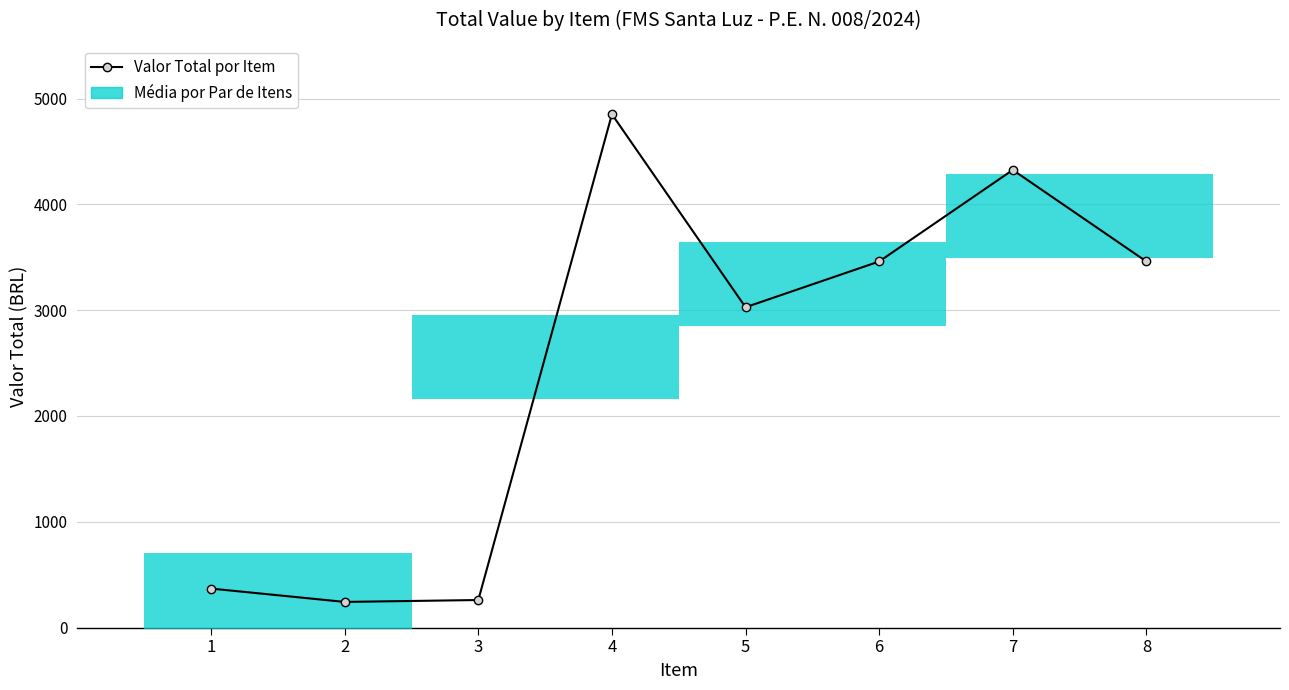

What is the change in value from 4 to 6?

-1391.0